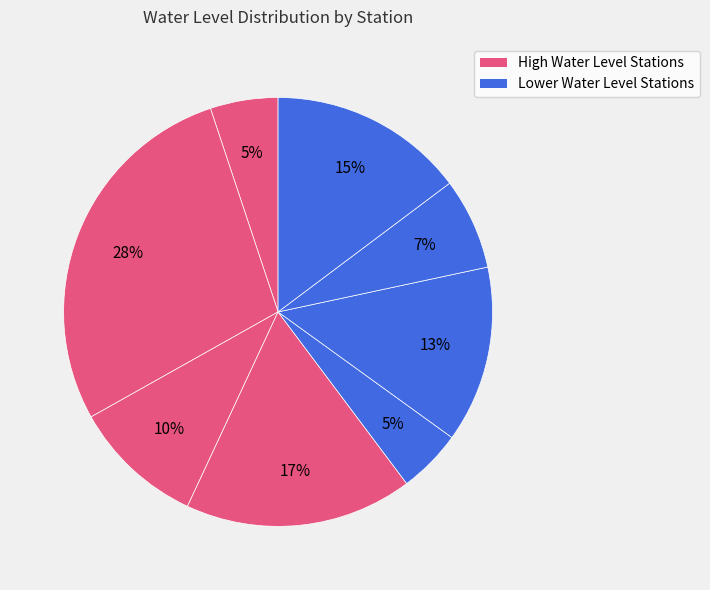

How many segments does this pie chart have?

8